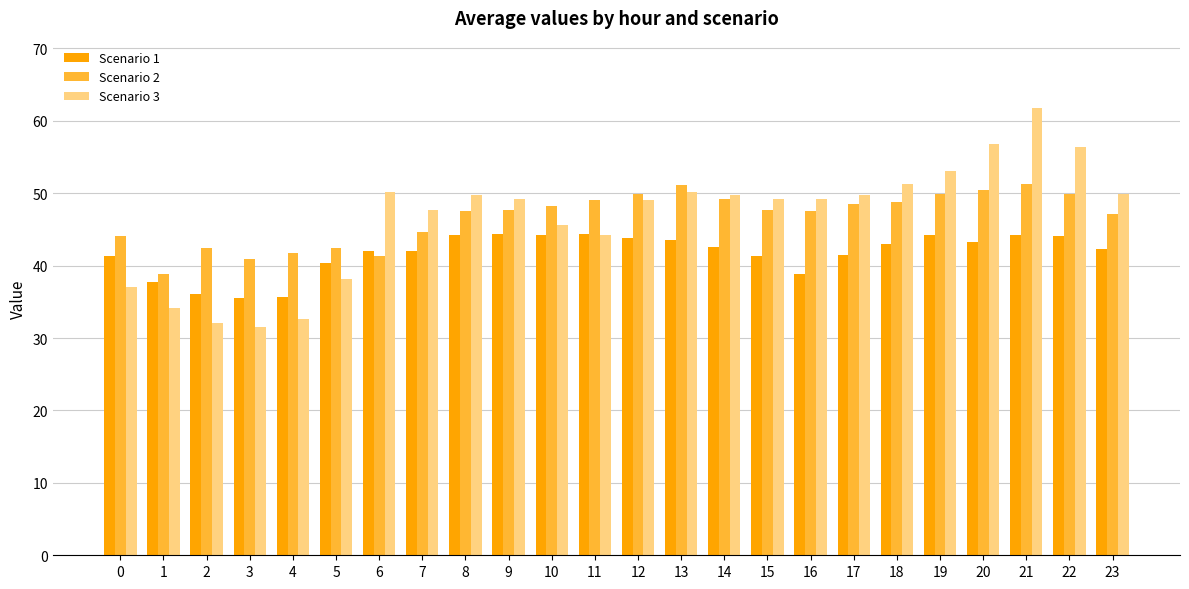

What is the difference between the highest and lowest values at 8?

5.6